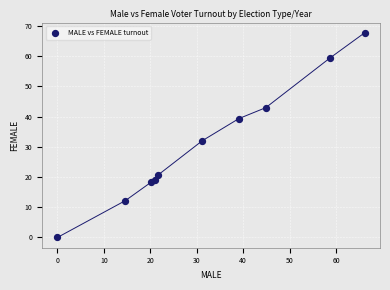

What is the average Y value?

31.2